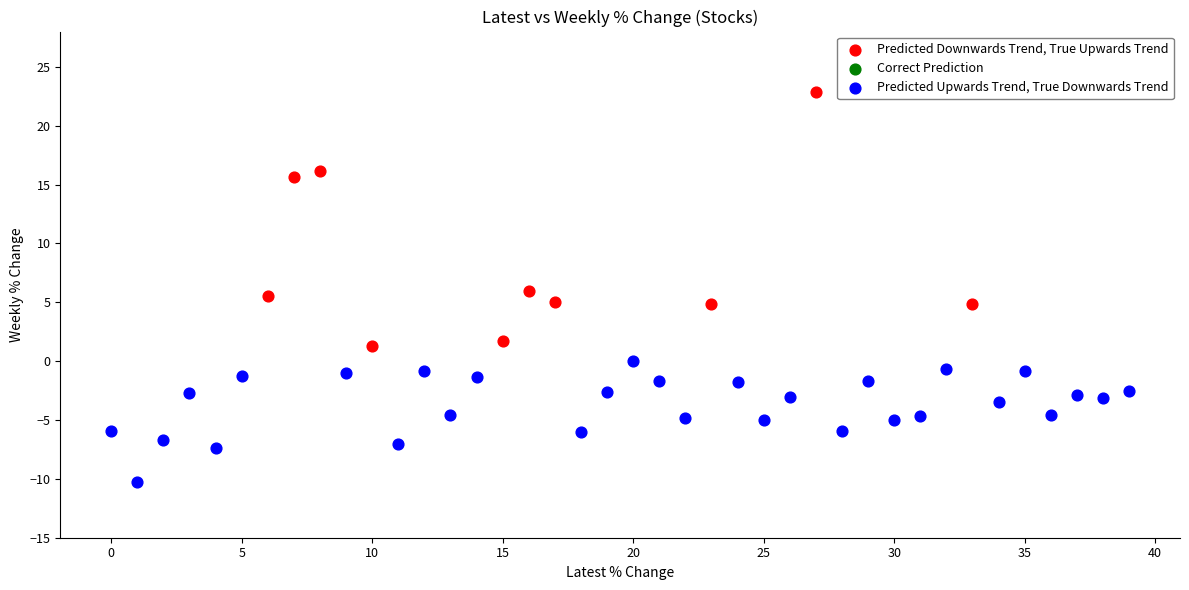

Which series contains the lowest Y value?

Predicted Upwards Trend, True Downwards Trend